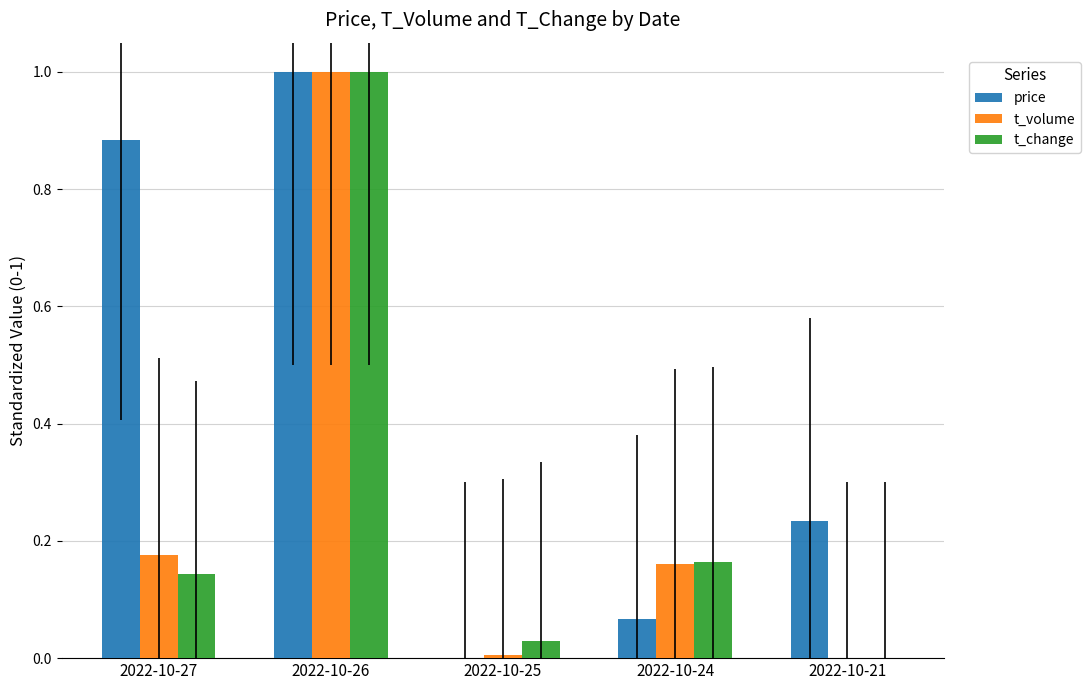

Which label corresponds to the largest value in the chart?

2022-10-26